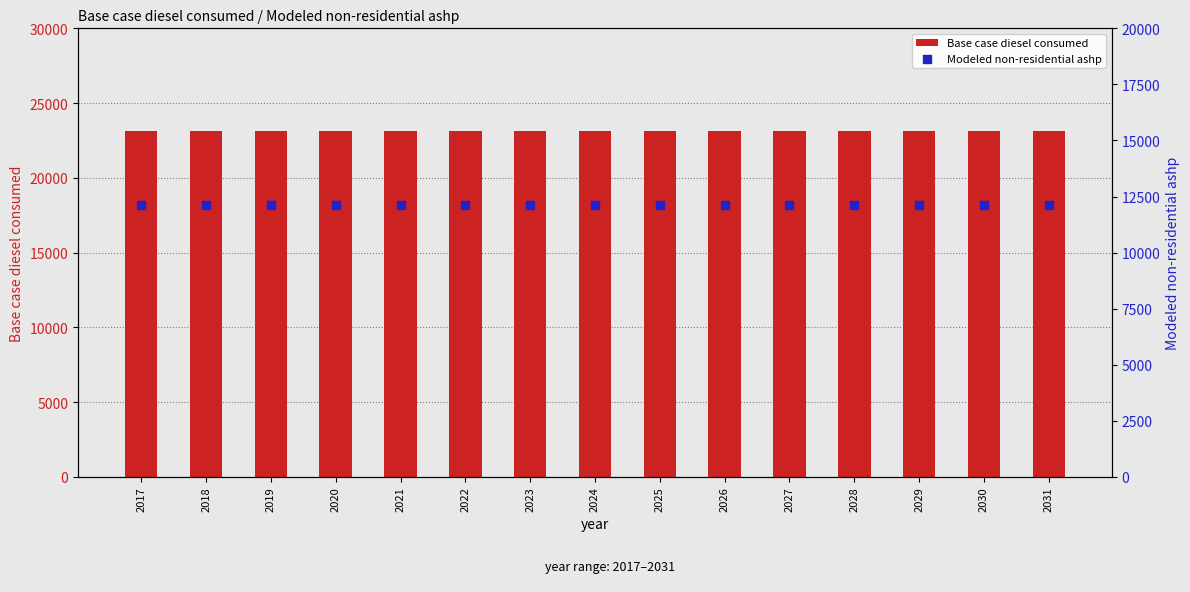

Is the value of Base case diesel consumed at 2023 greater than the value of Modeled non-residential ashp at 2018?

Yes